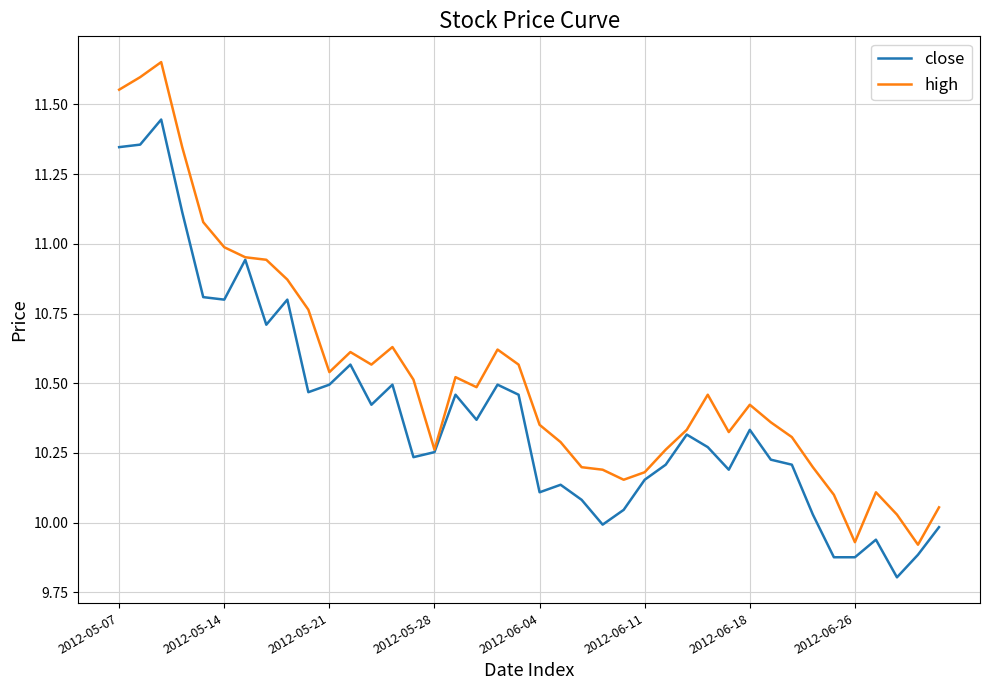

Which series has the largest range (max minus min)?

high